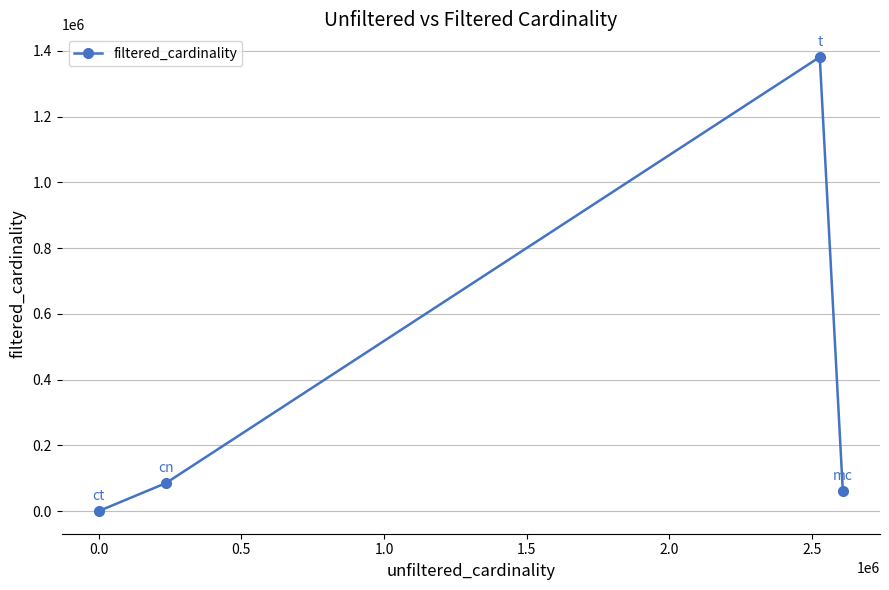

Reading left to right, extract all data points from this chart.

4	84843	1381453	61664